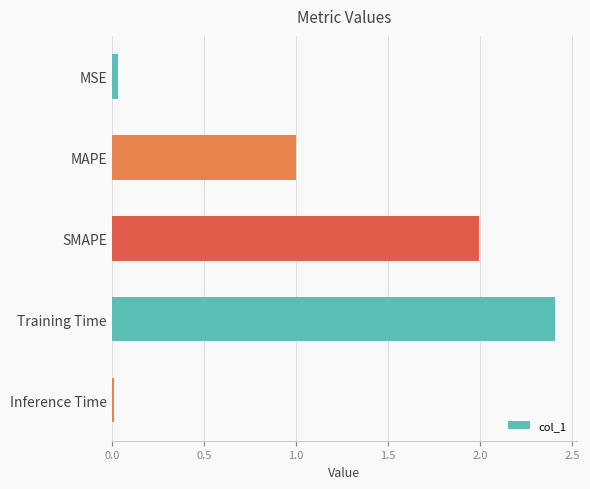

The value at Training Time is 2.4. True or false?

True